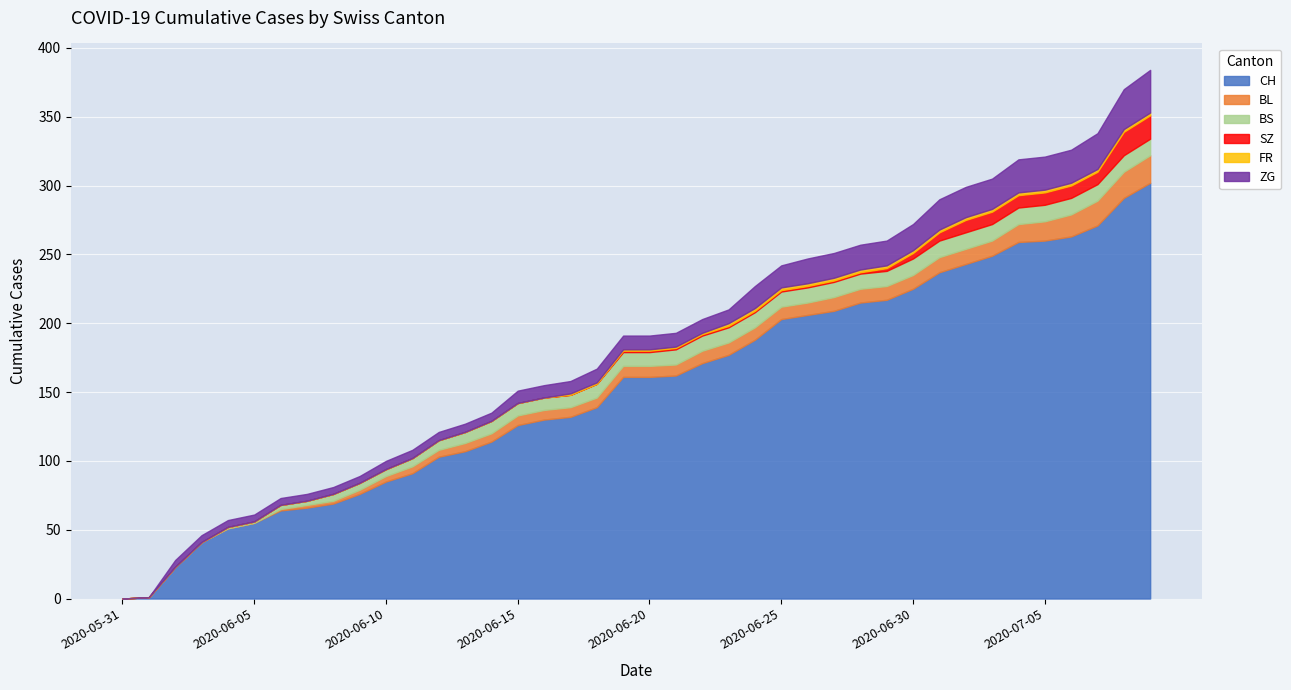

True or false: BL has more than 1 points higher than both neighbors.

False